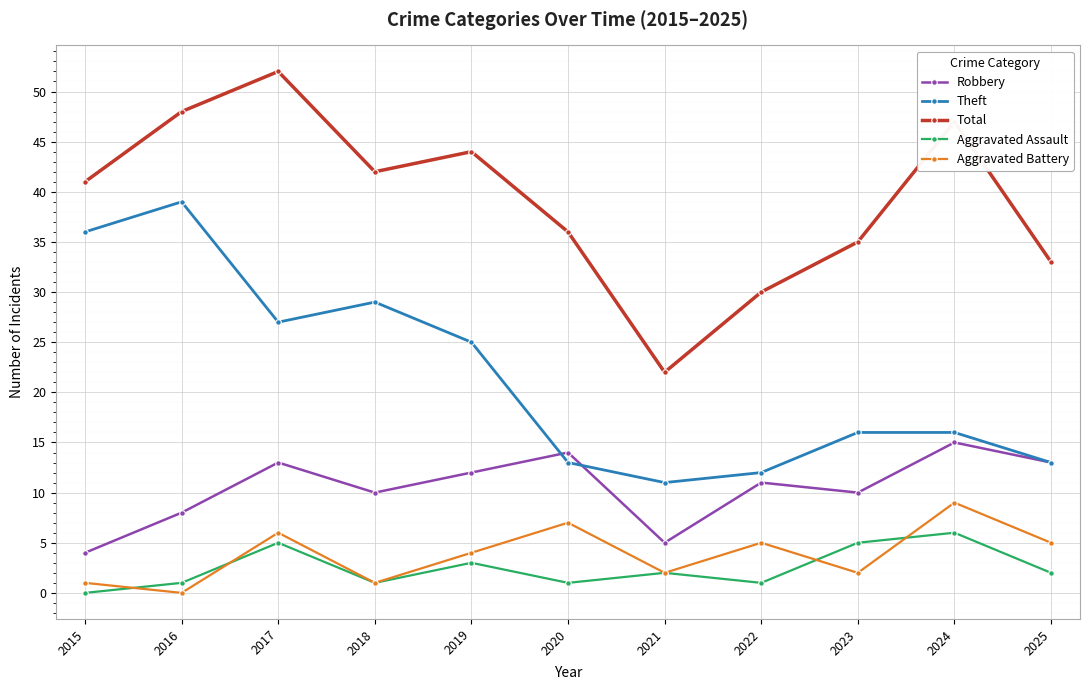

Reading left to right, what are all the values shown in this chart?

Robbery: 4	8	13	10	12	14	5	11	10	15	13
Theft: 36	39	27	29	25	13	11	12	16	16	13
Total: 41	48	52	42	44	36	22	30	35	47	33
Aggravated Assault: 0	1	5	1	3	1	2	1	5	6	2
Aggravated Battery: 1	0	6	1	4	7	2	5	2	9	5